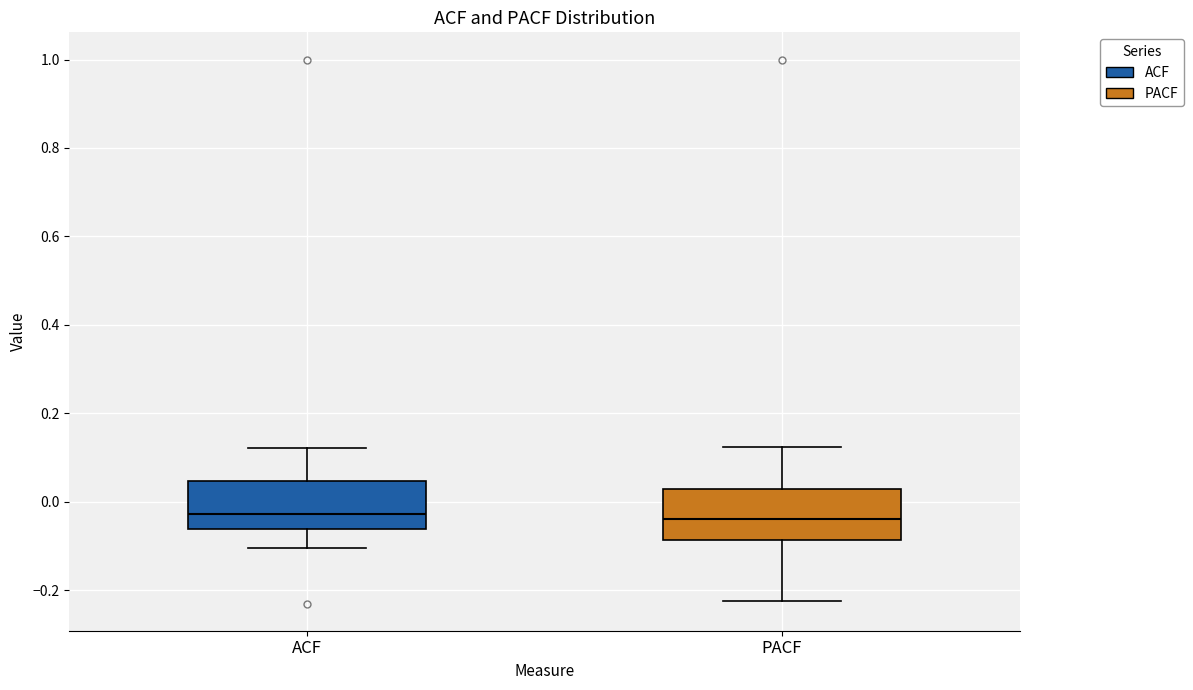

Reading left to right, read every box against the y-axis: the position of its median line, the range the box covers, and the ends of its whiskers. The values are not printed on the chart, so give them approximately, as read against the axis.

ACF: median -0.02, box -0.06 to 0.04, whiskers -0.10 to 0.12
PACF: median -0.04, box -0.08 to 0.02, whiskers -0.22 to 0.12